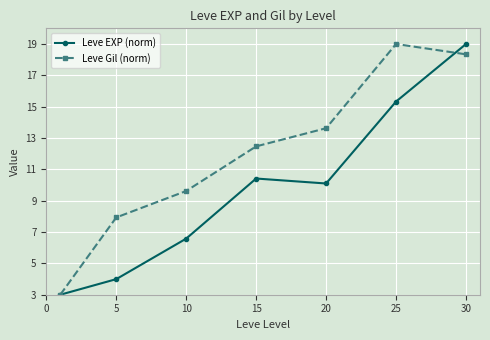

At how many categories does at least one series exceed 15?

2